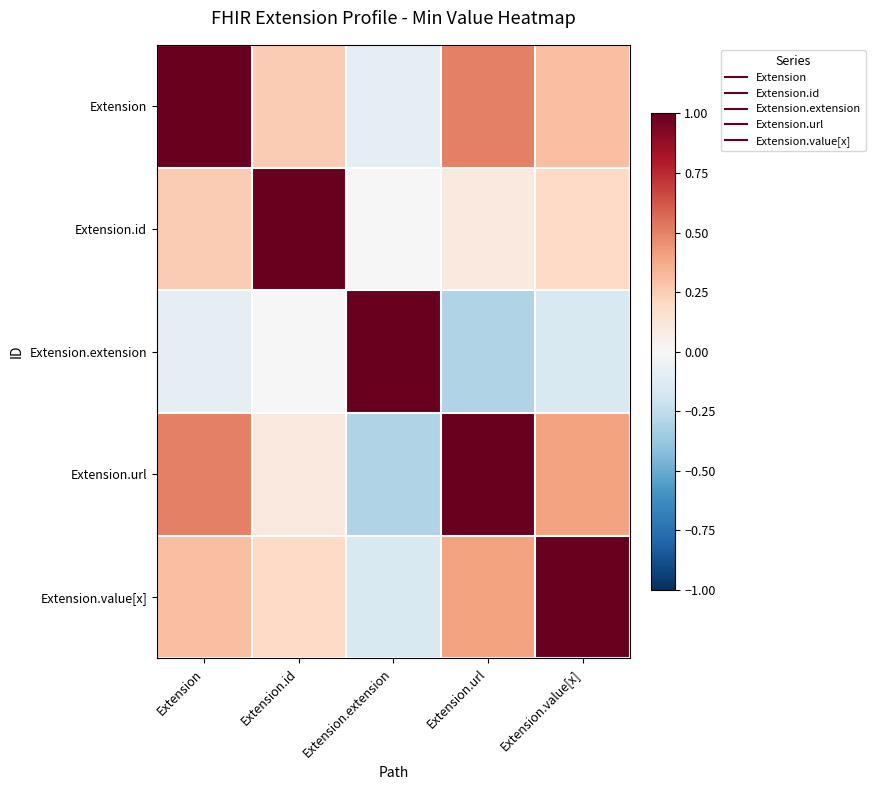

Which label corresponds to the smallest value in the chart?

Extension.url